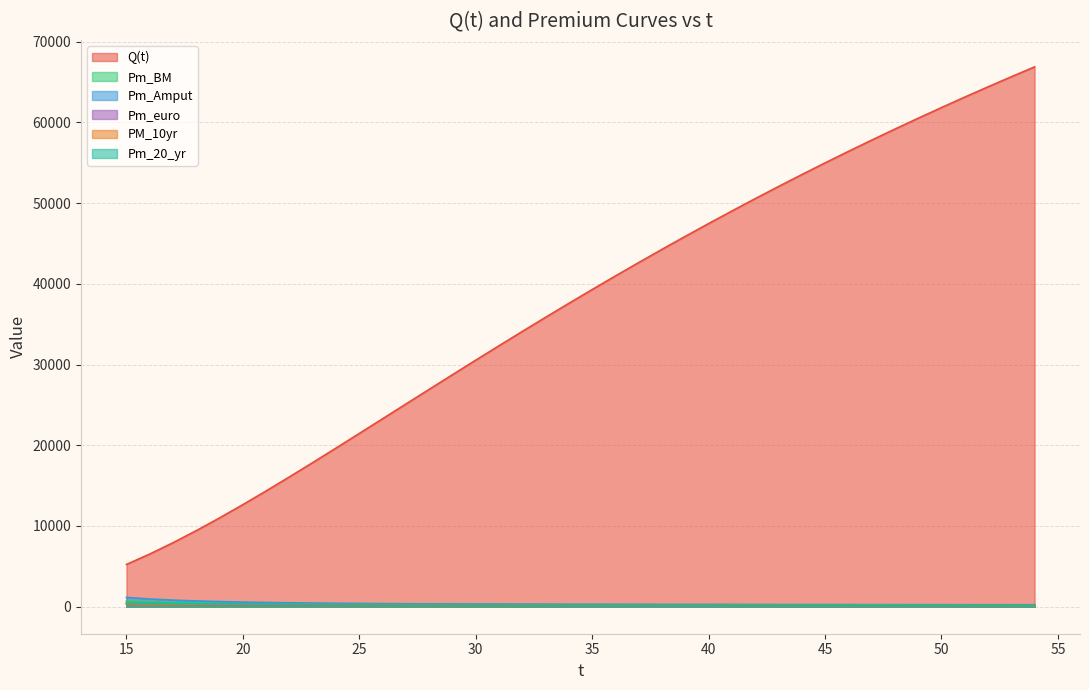

True or false: Q(t) has a value of 14674.3 at 34.

False